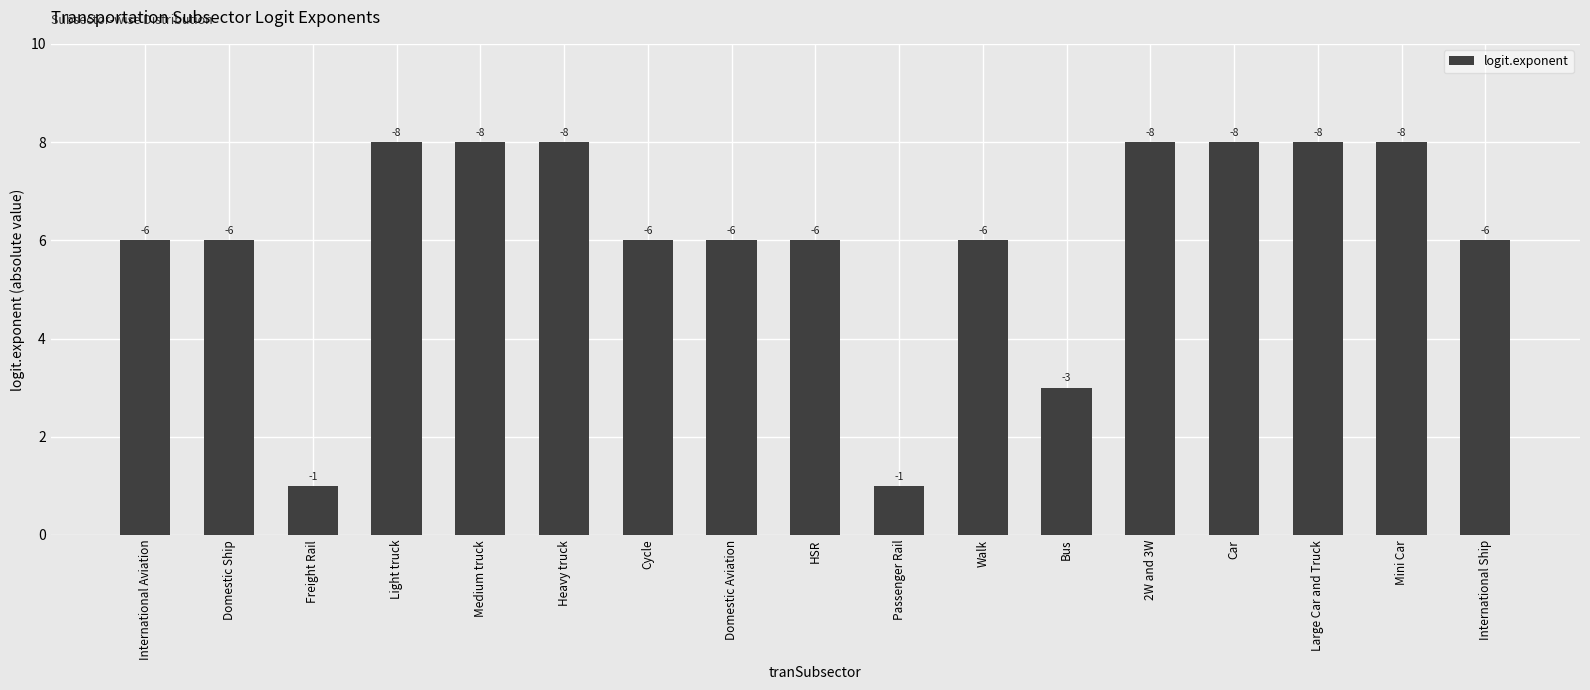

Reading left to right, extract all data points from this chart.

International Aviation=6	Domestic Ship=6	Freight Rail=1	Light truck=8	Medium truck=8	Heavy truck=8	Cycle=6	Domestic Aviation=6	HSR=6	Passenger Rail=1	Walk=6	Bus=3	2W and 3W=8	Car=8	Large Car and Truck=8	Mini Car=8	International Ship=6